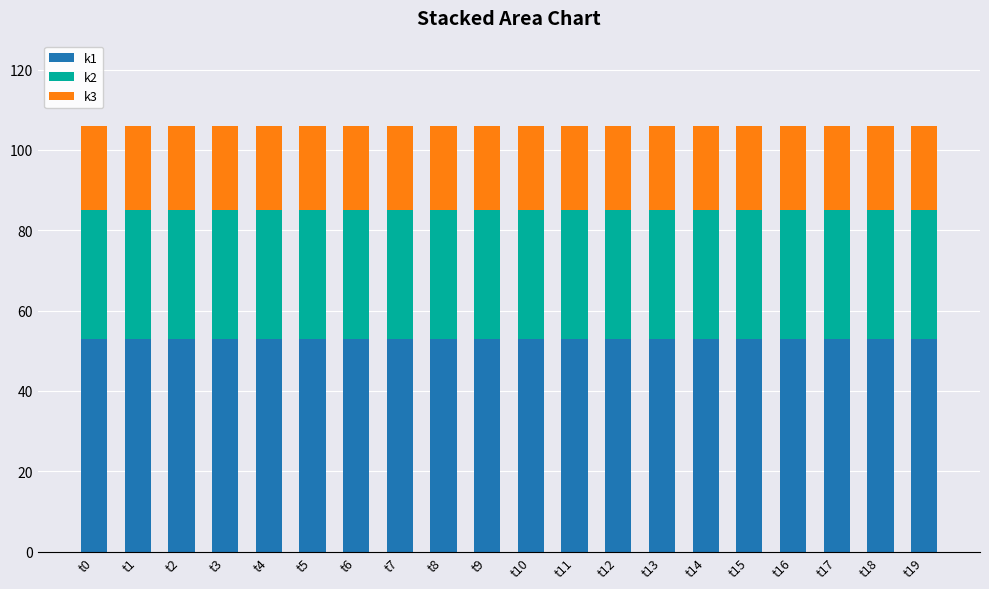

The value of k1 at t7 is 53. True or false?

True